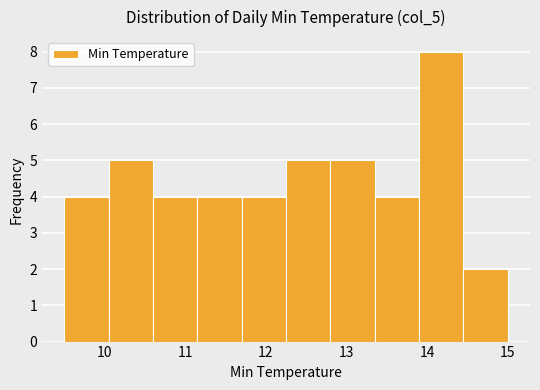

Reading left to right, transcribe this chart: for each bar, give the range it covers on the x-axis and its height. Neither the bar edges nor the heights are printed on the chart, so give them approximately, as read against the axes.

9.50 to 10.05: 4
10.05 to 10.60: 5
10.60 to 11.15: 4
11.15 to 11.70: 4
11.70 to 12.25: 4
12.25 to 12.80: 5
12.80 to 13.35: 5
13.35 to 13.90: 4
13.90 to 14.45: 8
14.45 to 15.00: 2